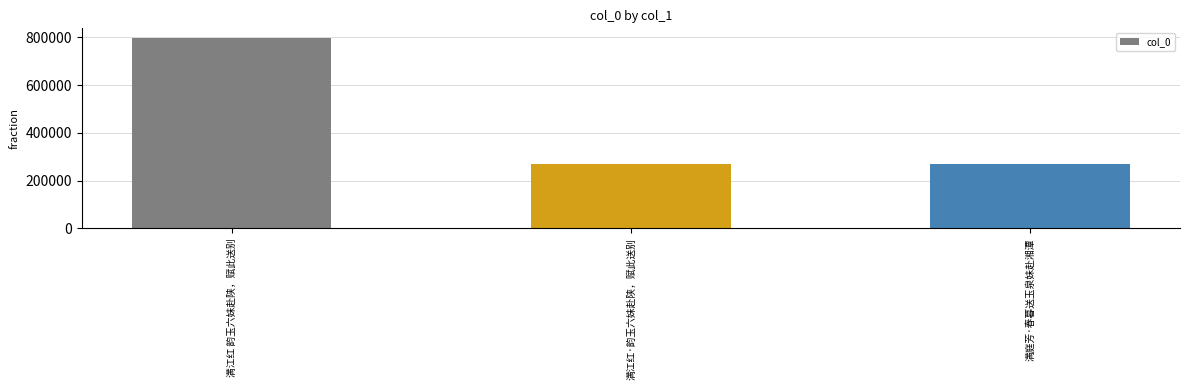

What is the average value?

446181